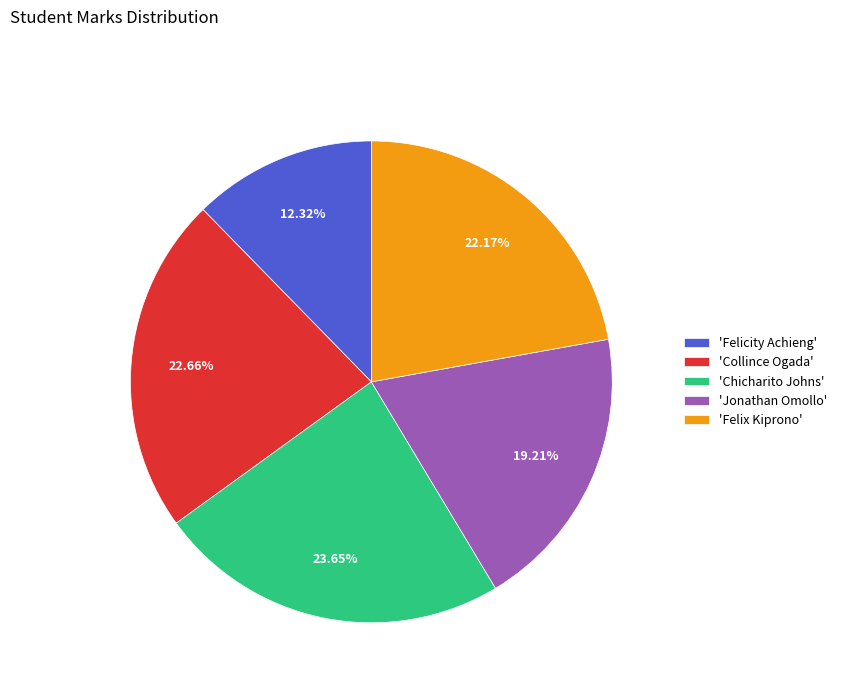

How many segments does this pie chart have?

5